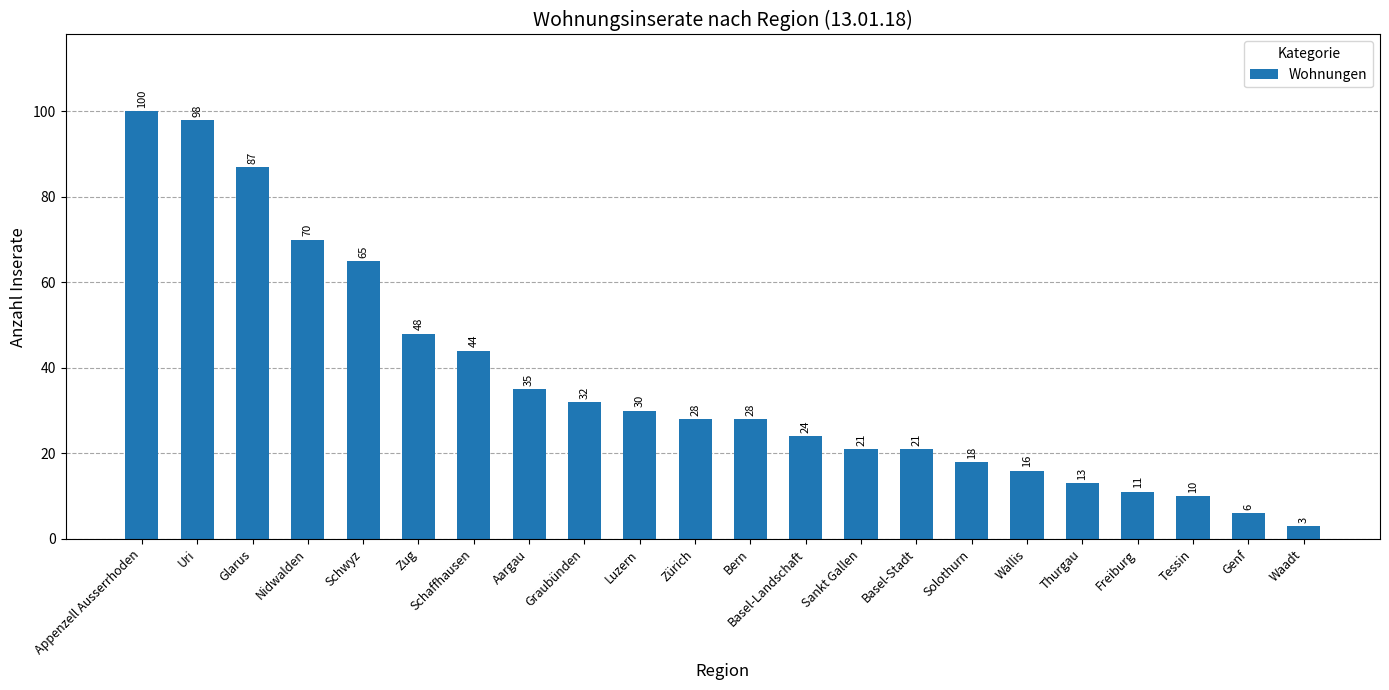

What is the maximum value shown in the chart?

100